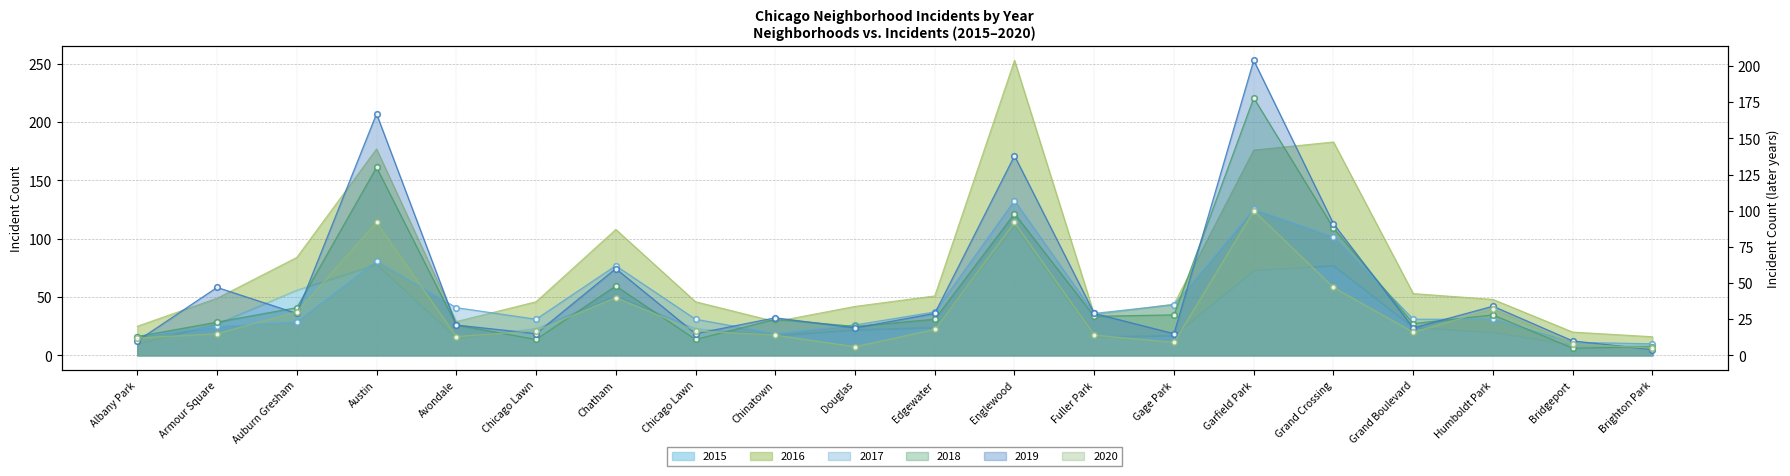

Which series has the largest range (max minus min)?

2019 line